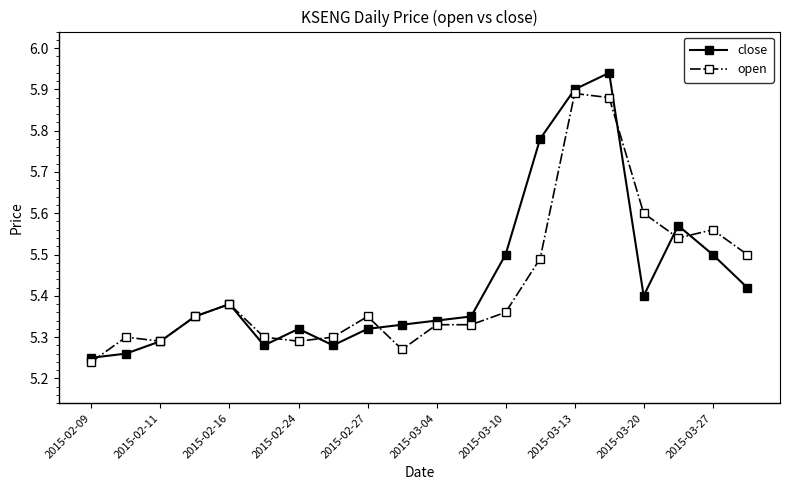

Which series has the widest spread of values?

close